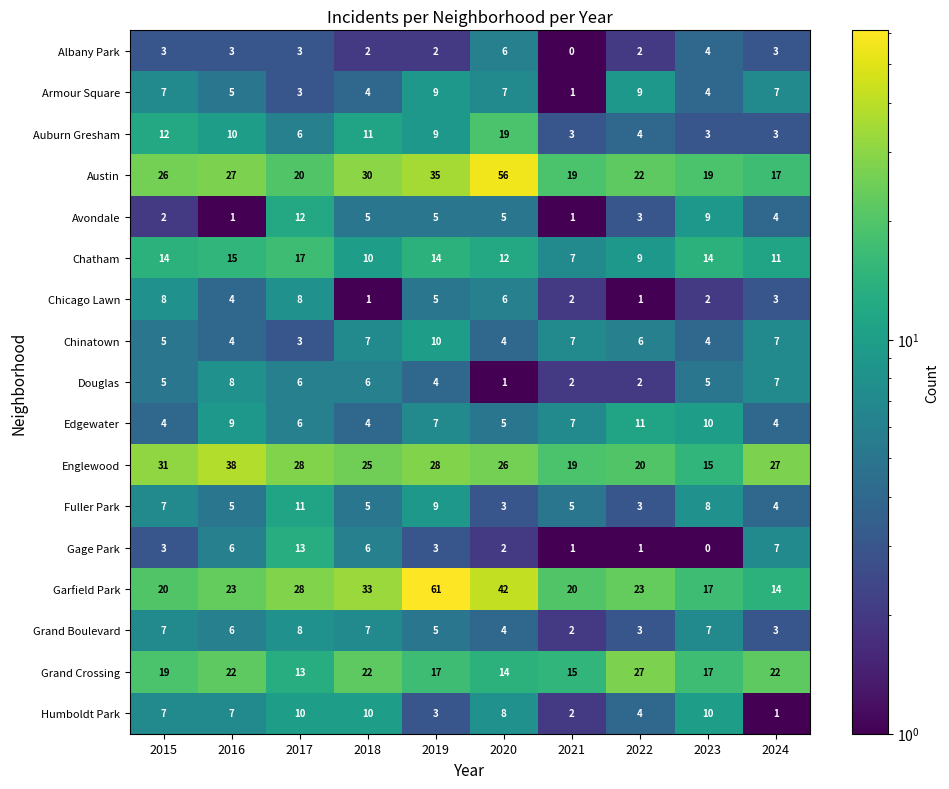

What is the greatest value displayed?

61